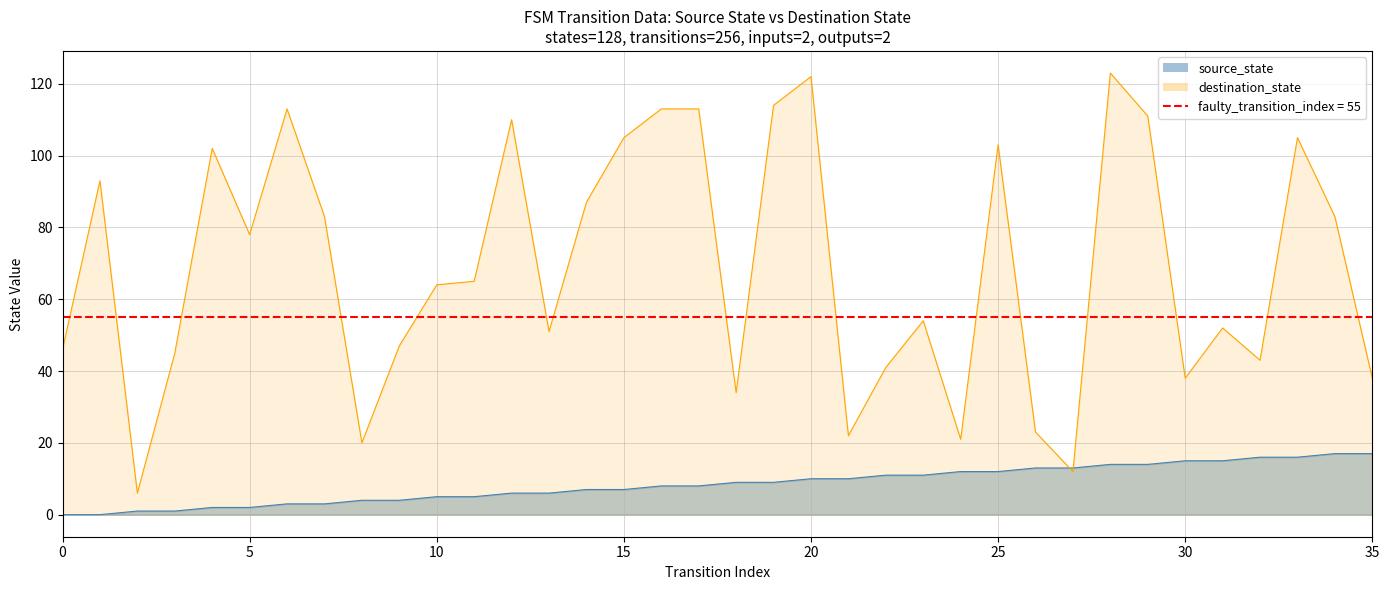

What is the value of the source_state point at the 11th from the left?

5